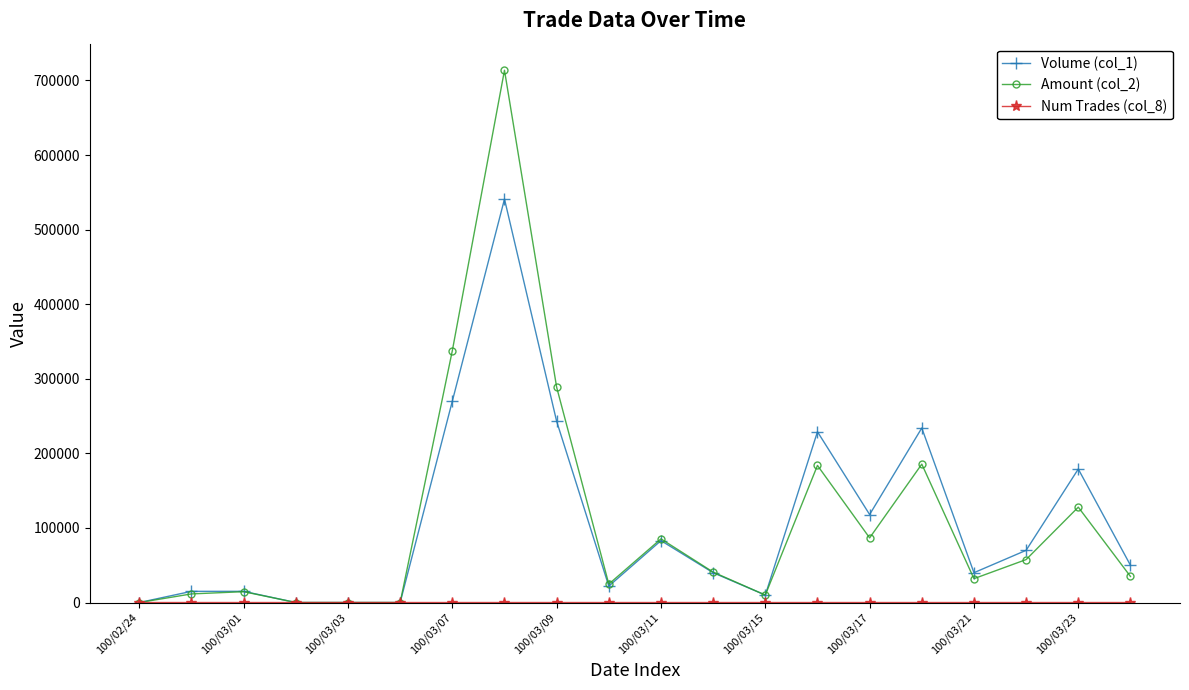

At how many categories does at least one series exceed 215690?

5